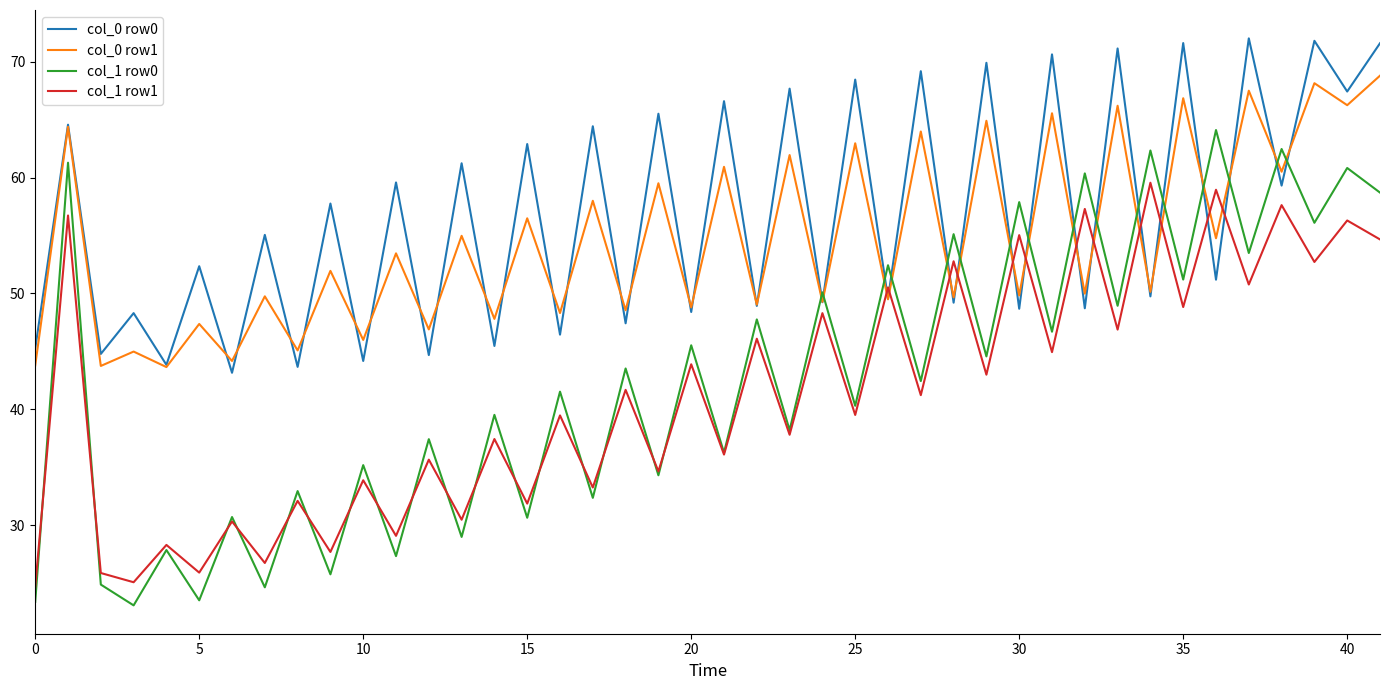

Which series has the largest range (max minus min)?

col_1 row0